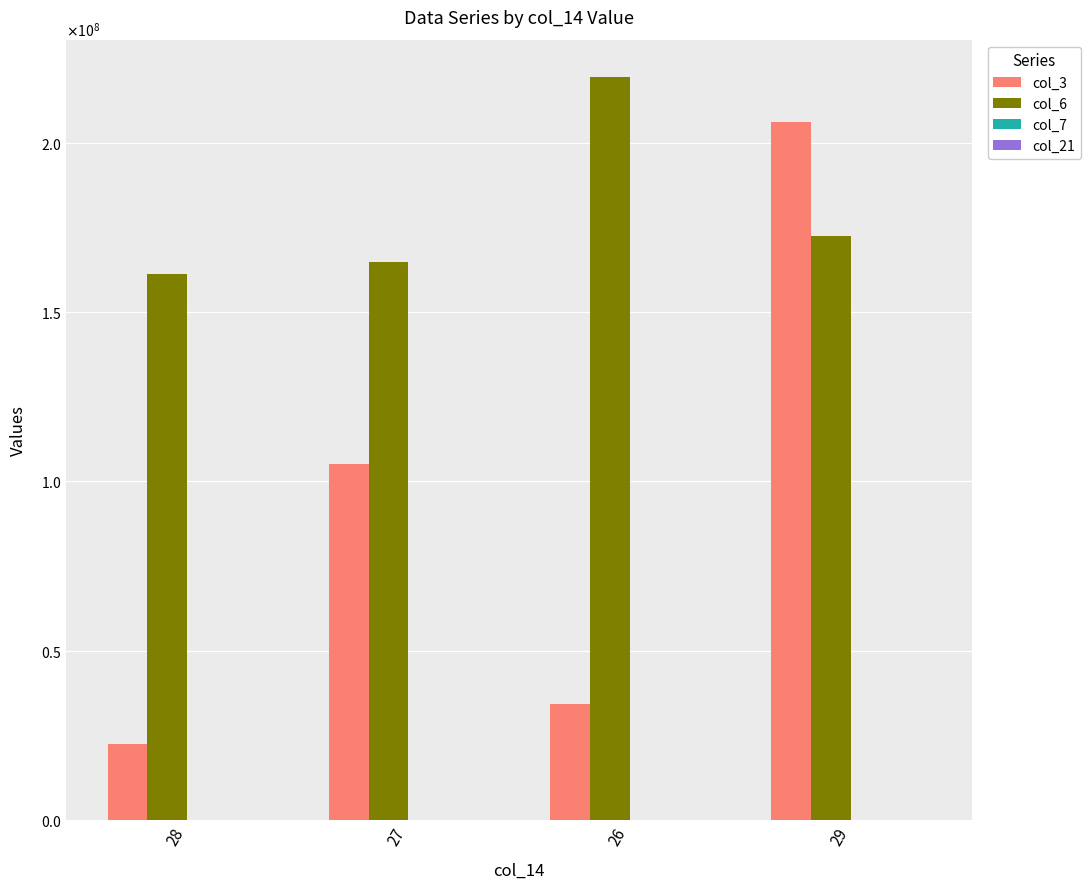

How many data points in col_6 are less than 172435250?

2